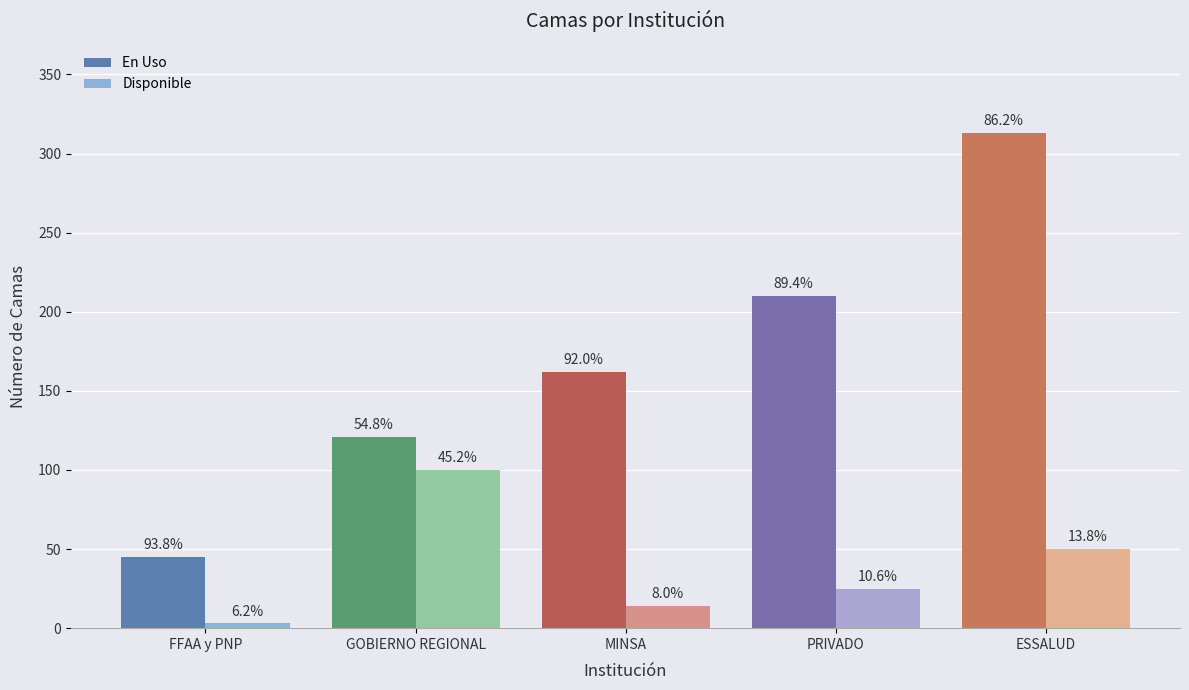

What is the difference between the En Uso values at FFAA y PNP and ESSALUD?

268